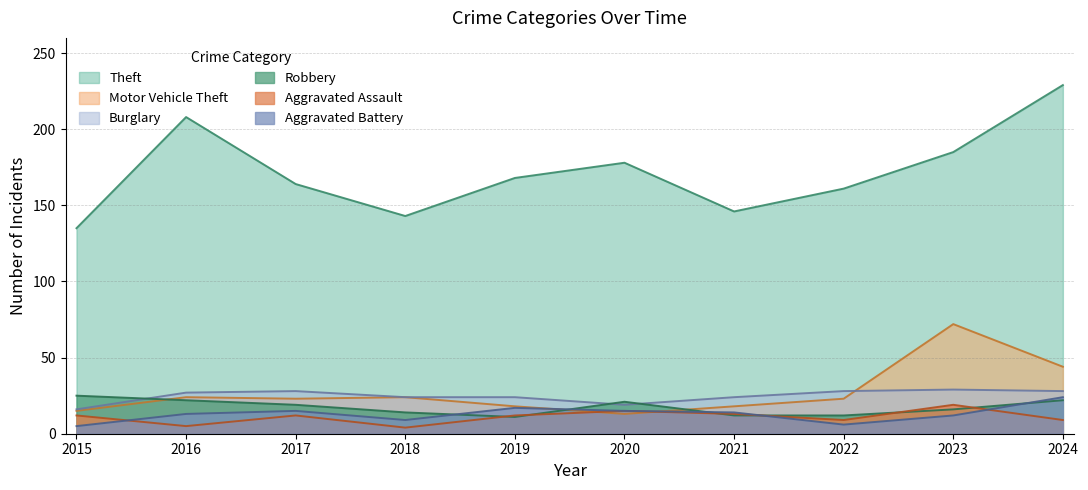

Which category has the highest value across all series?

2024